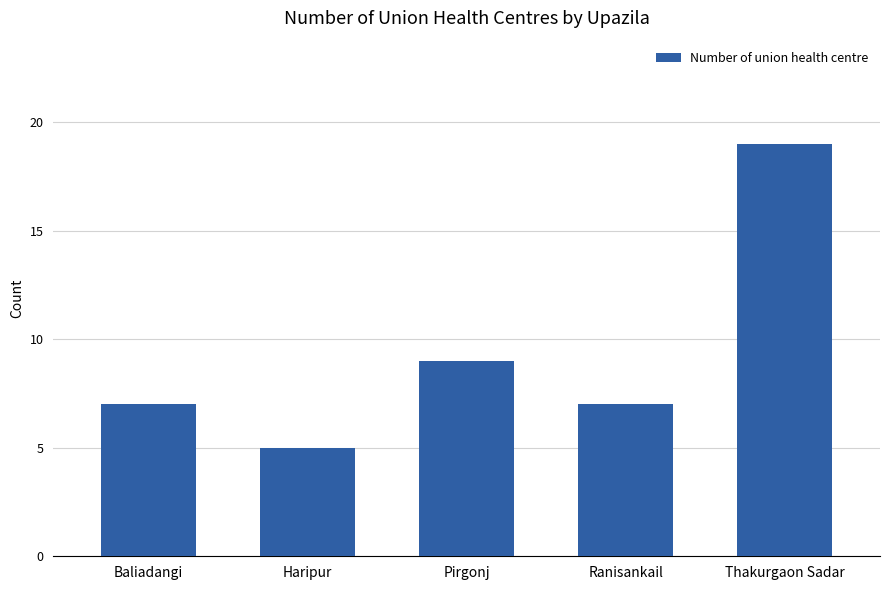

At which category does the chart reach its minimum across all series?

Haripur